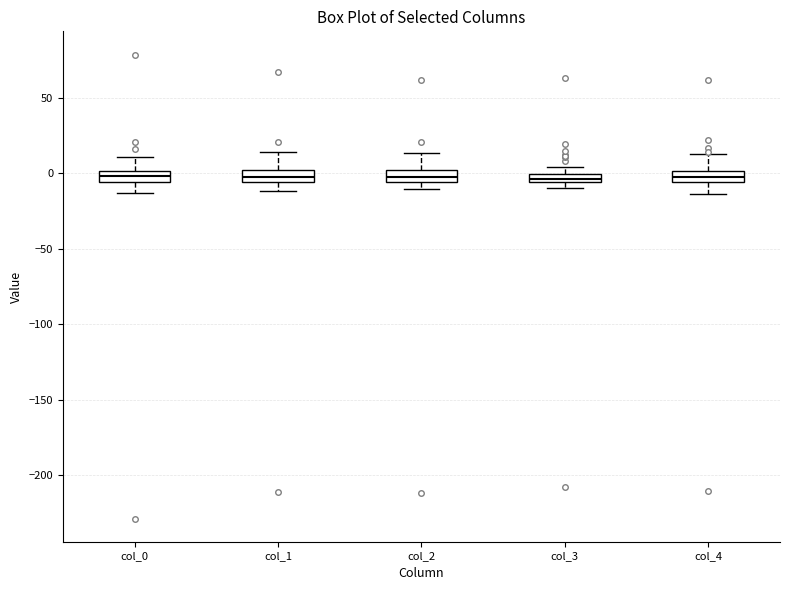

Where does the lower whisker of the box for col_0 end on the y-axis? The values are not printed on the chart, so give them approximately, as read against the axis.

-15